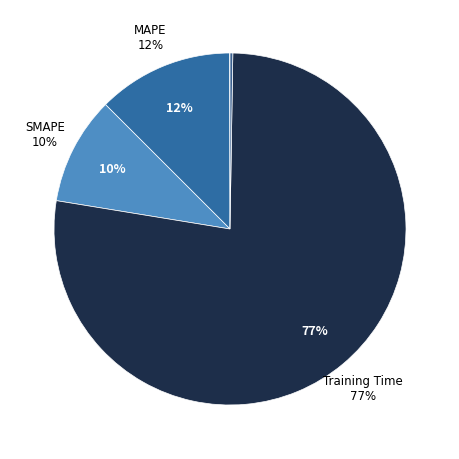

Which has a higher value, SMAPE or MSE?

SMAPE